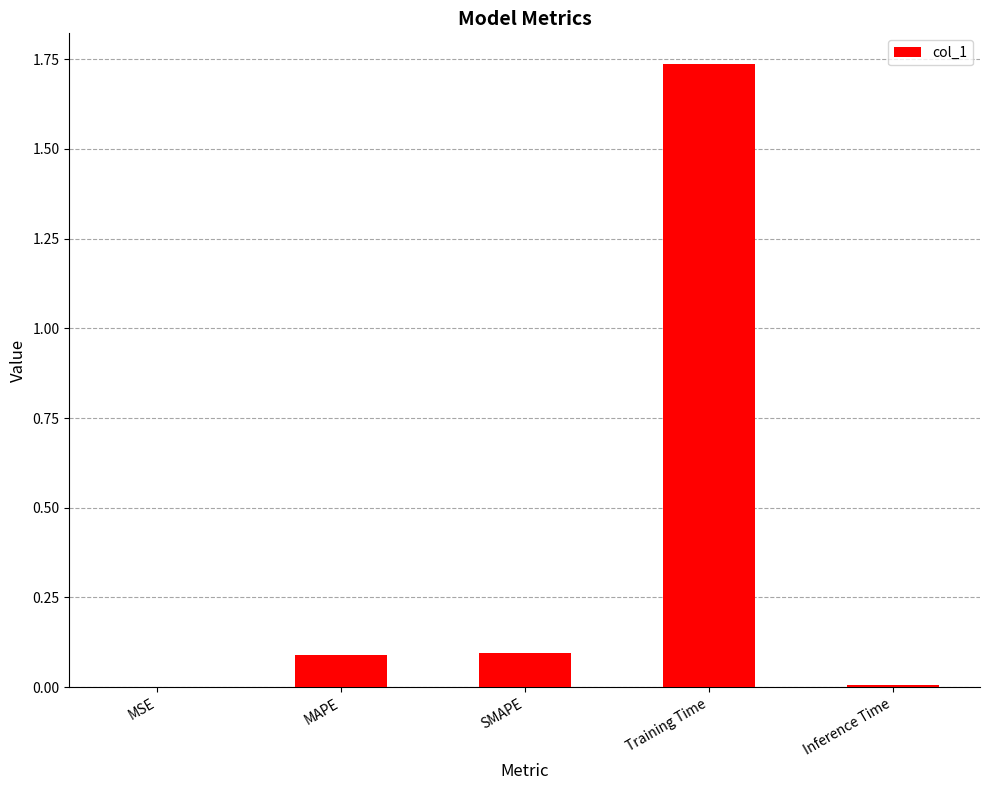

At which category does the chart reach its peak across all series?

Training Time